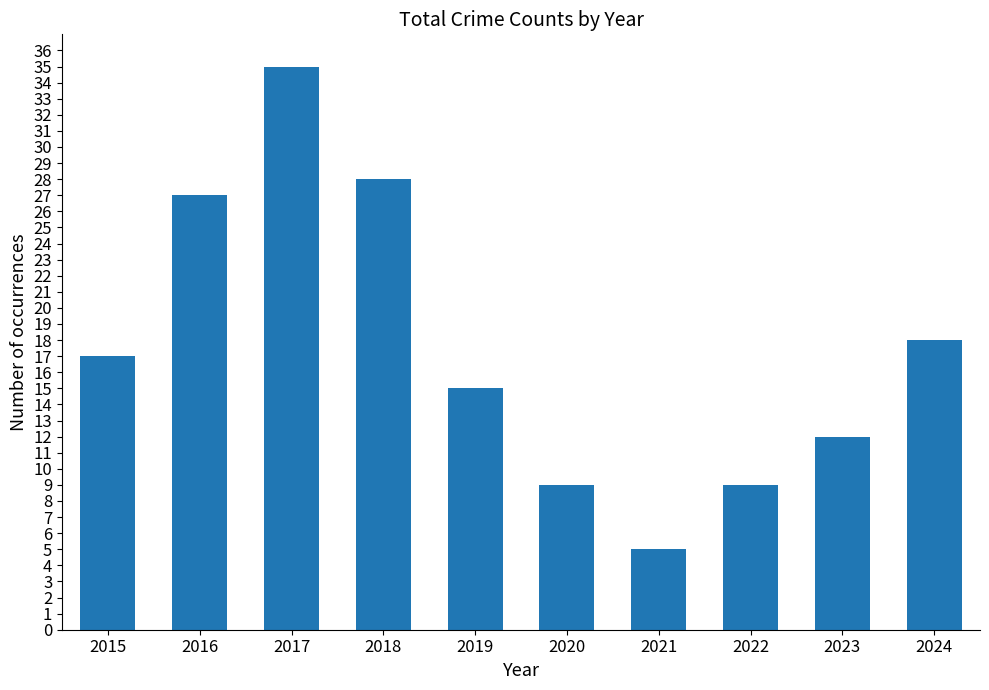

What is the sum of the values at 2018 and 2022?

37